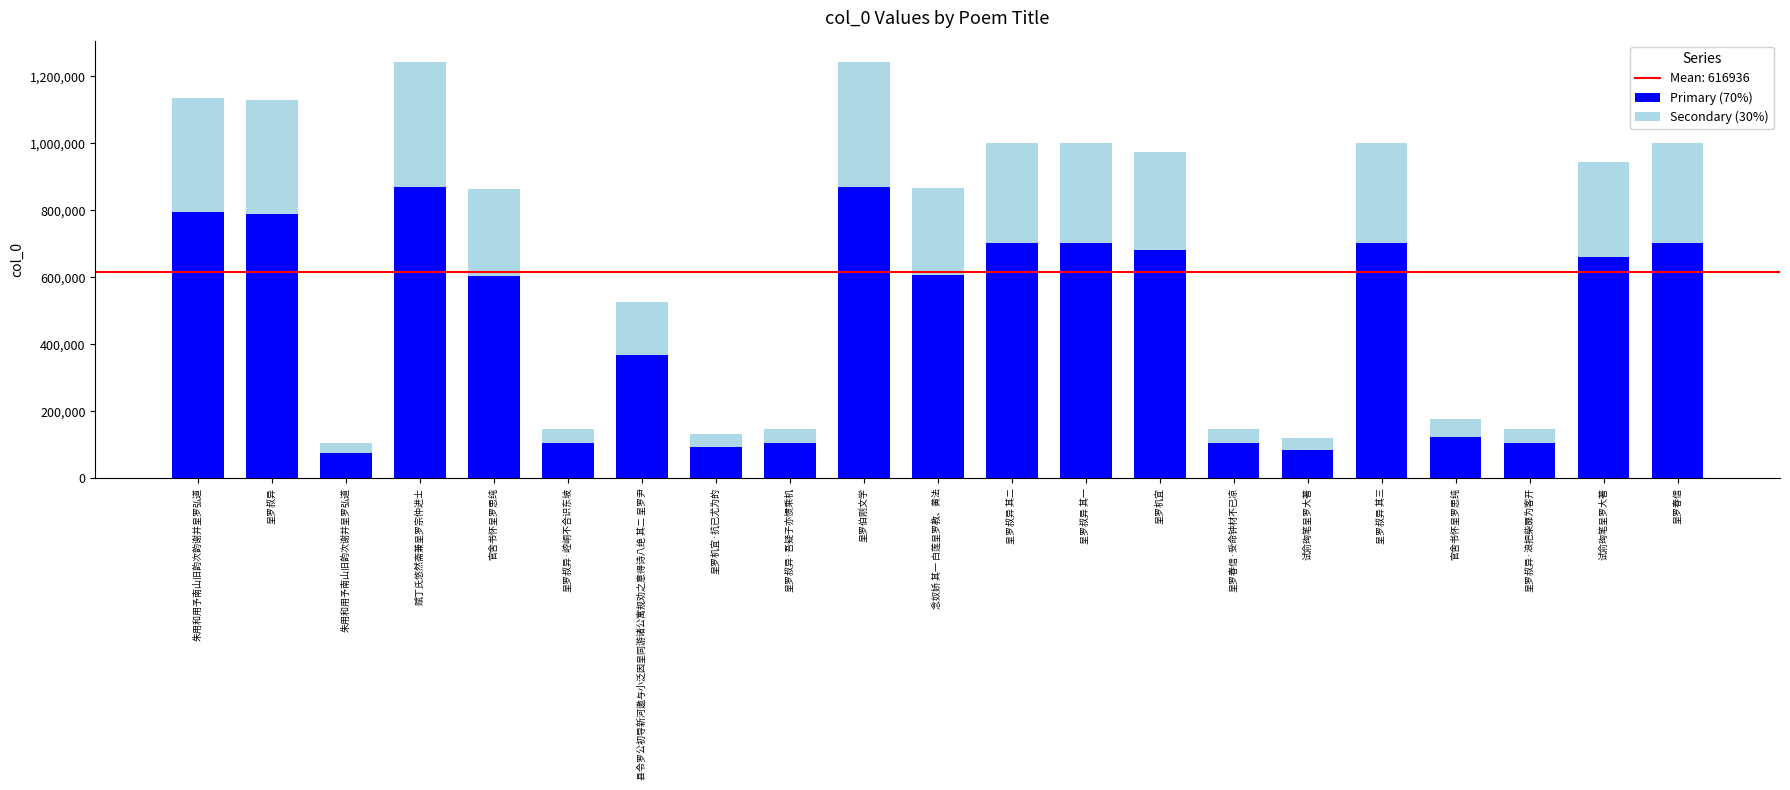

How many values in the Primary (70%) series are below 606874?

10